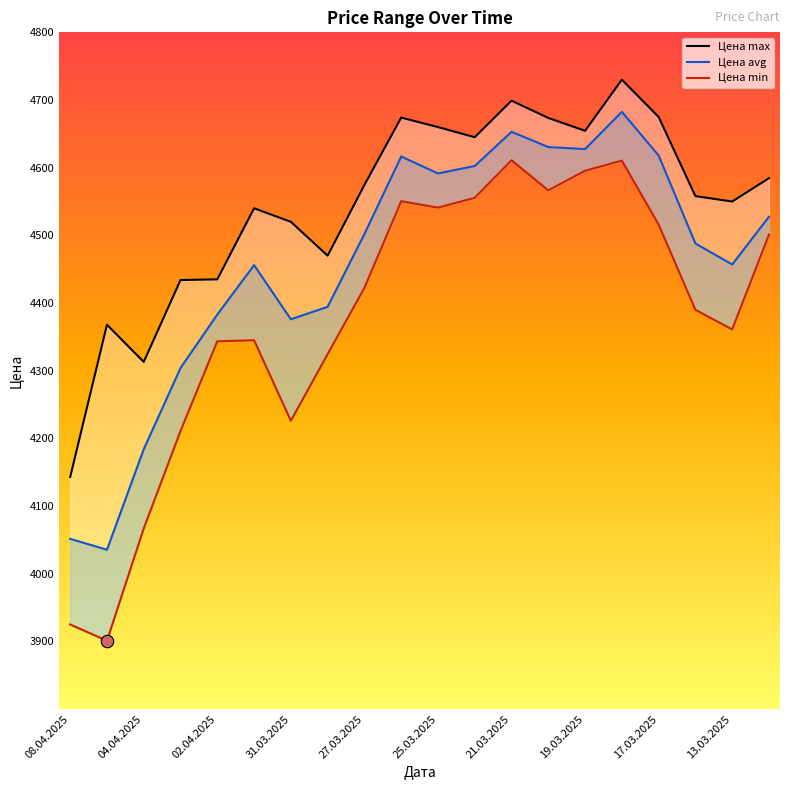

At how many categories does at least one series exceed 4415?

17